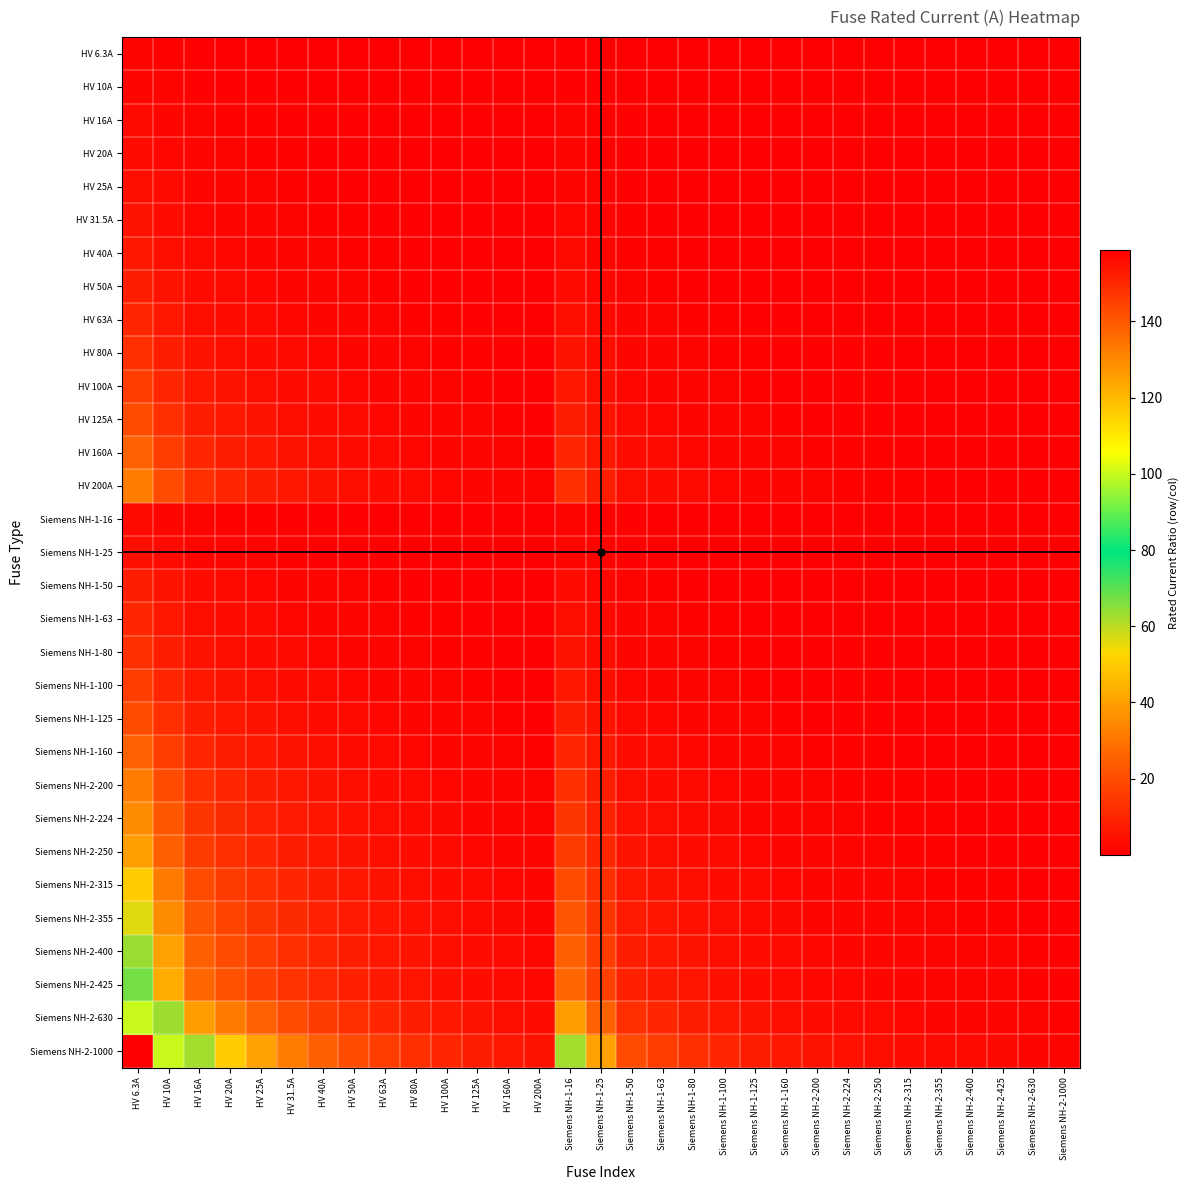

Which series has the largest range (max minus min)?

Siemens NH-2-1000